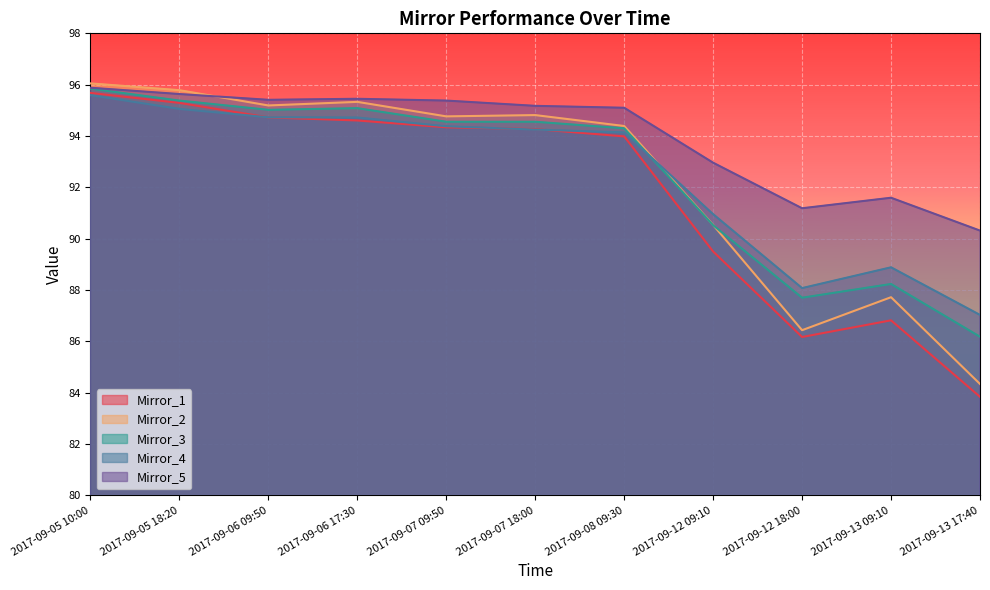

Which series has the largest range (max minus min)?

Mirror_1